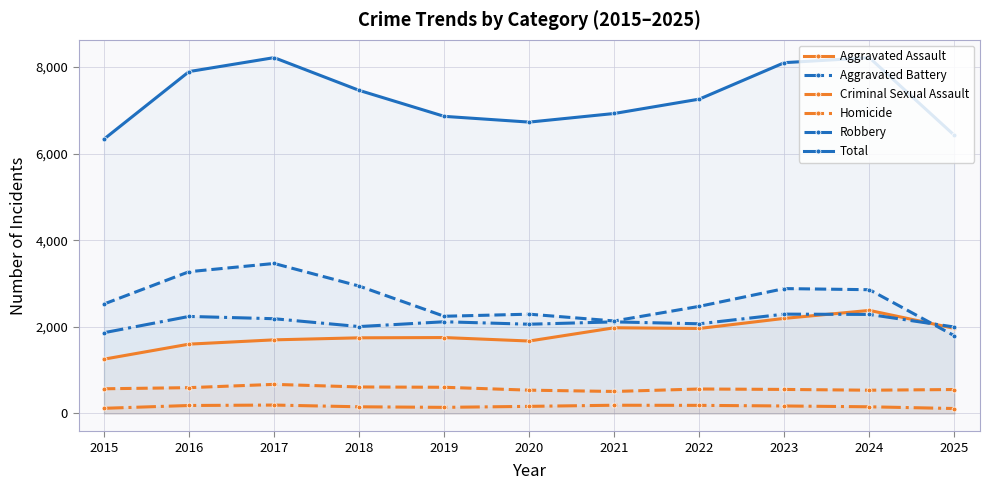

Does the chart display data point markers on the line(s)?

Yes